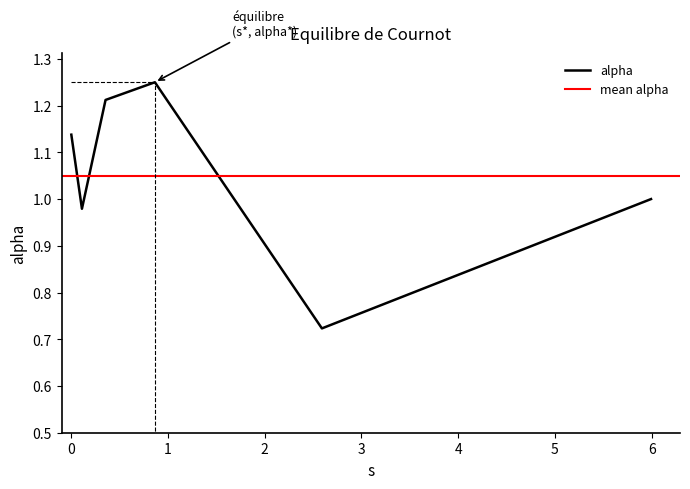

List the labels in order of value, smallest first.

2.5906590303118966, 0.10974114189269213, 5.9931980658023445, 0.0, 0.3538534401130942, 0.8638722103110499